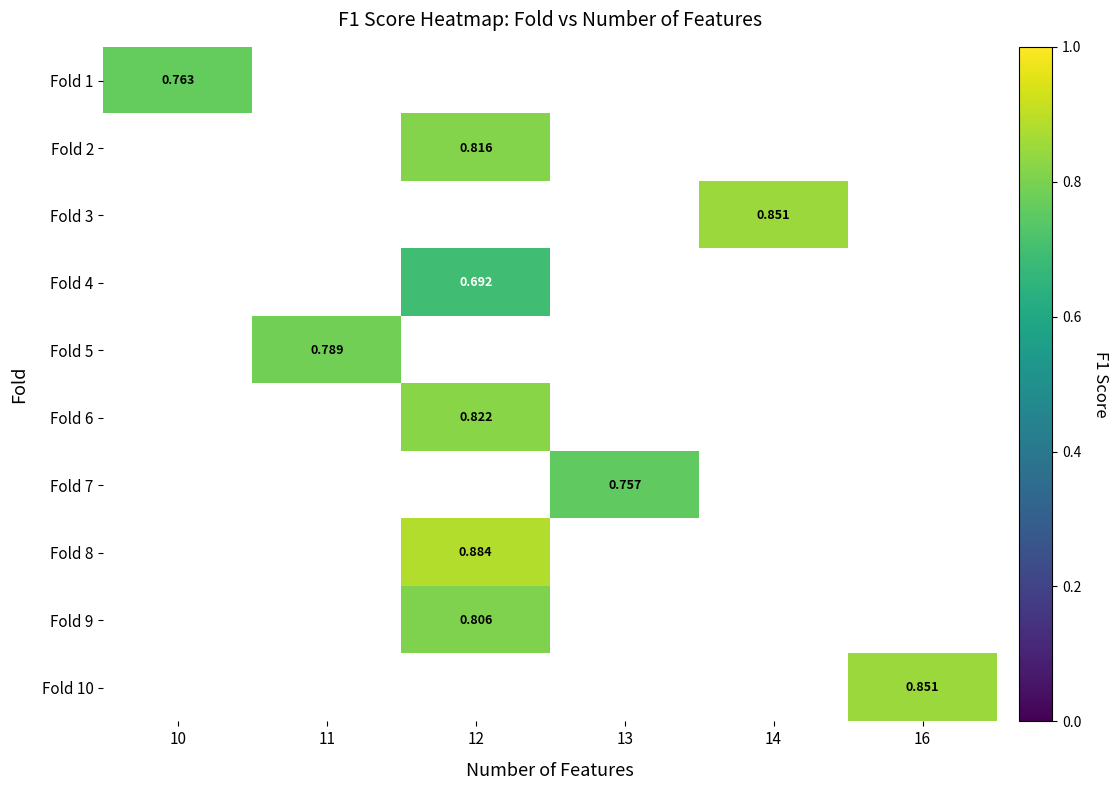

Which category has the highest value across all series?

12